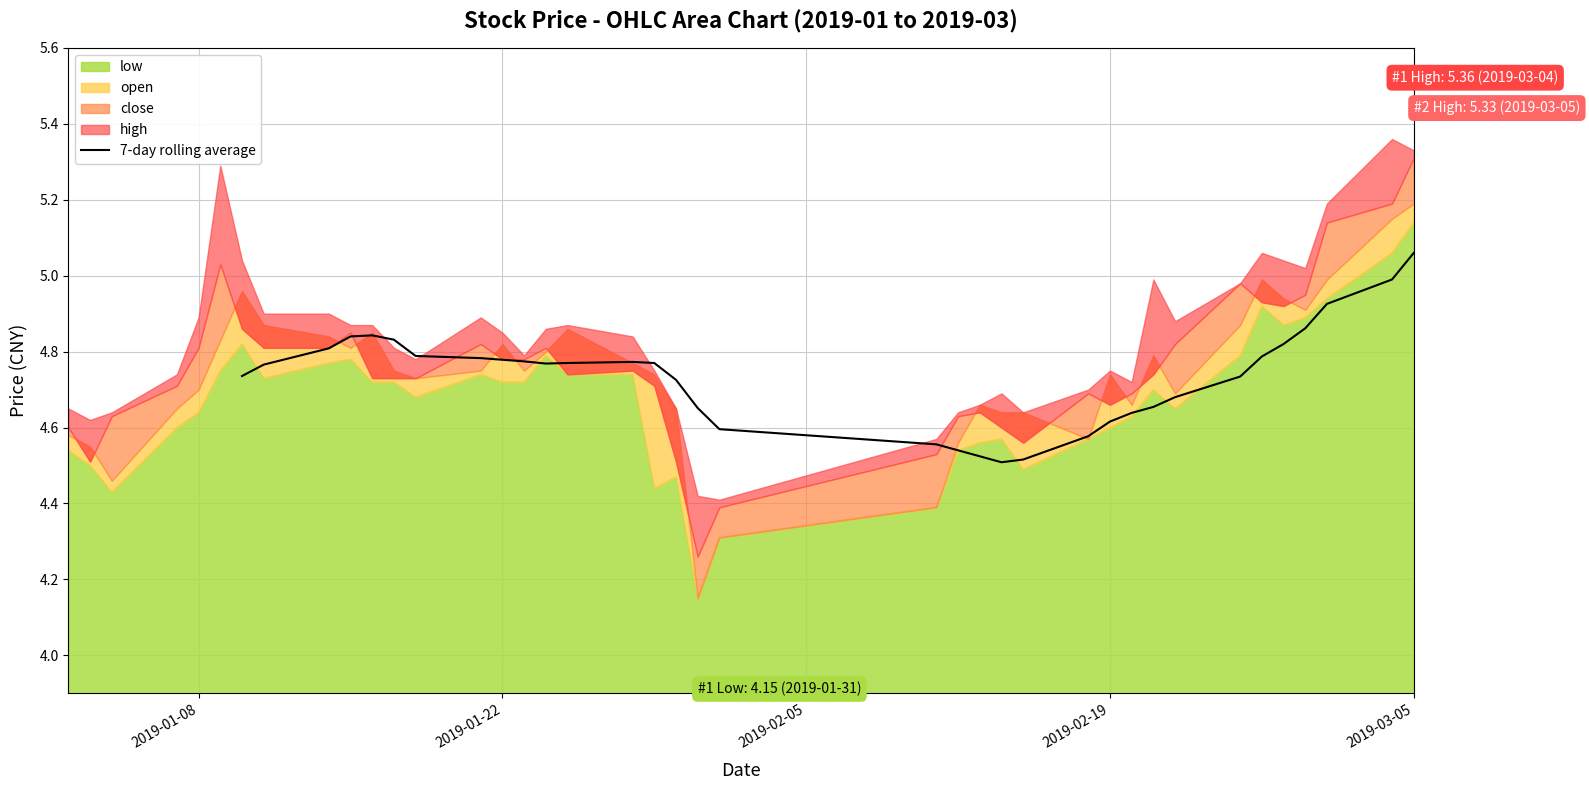

True or false: there are more than 0 points higher than both neighbors.

True